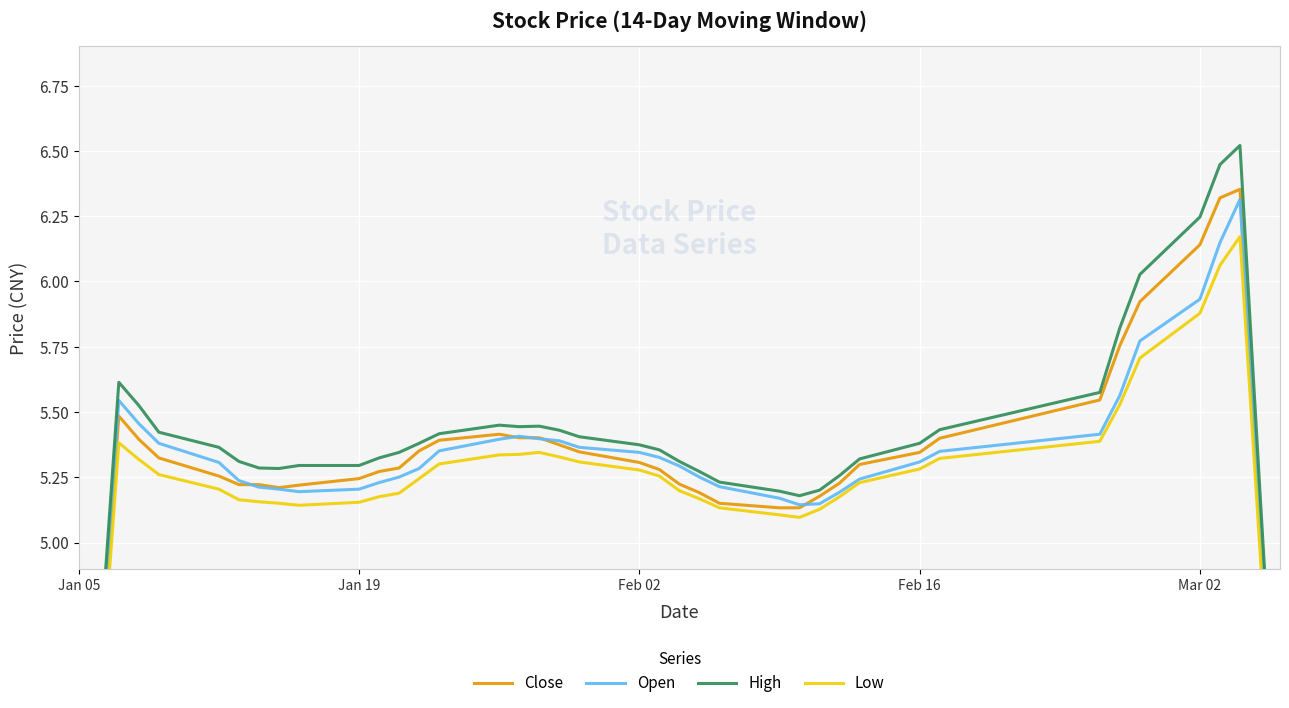

Which series has the widest spread of values?

High